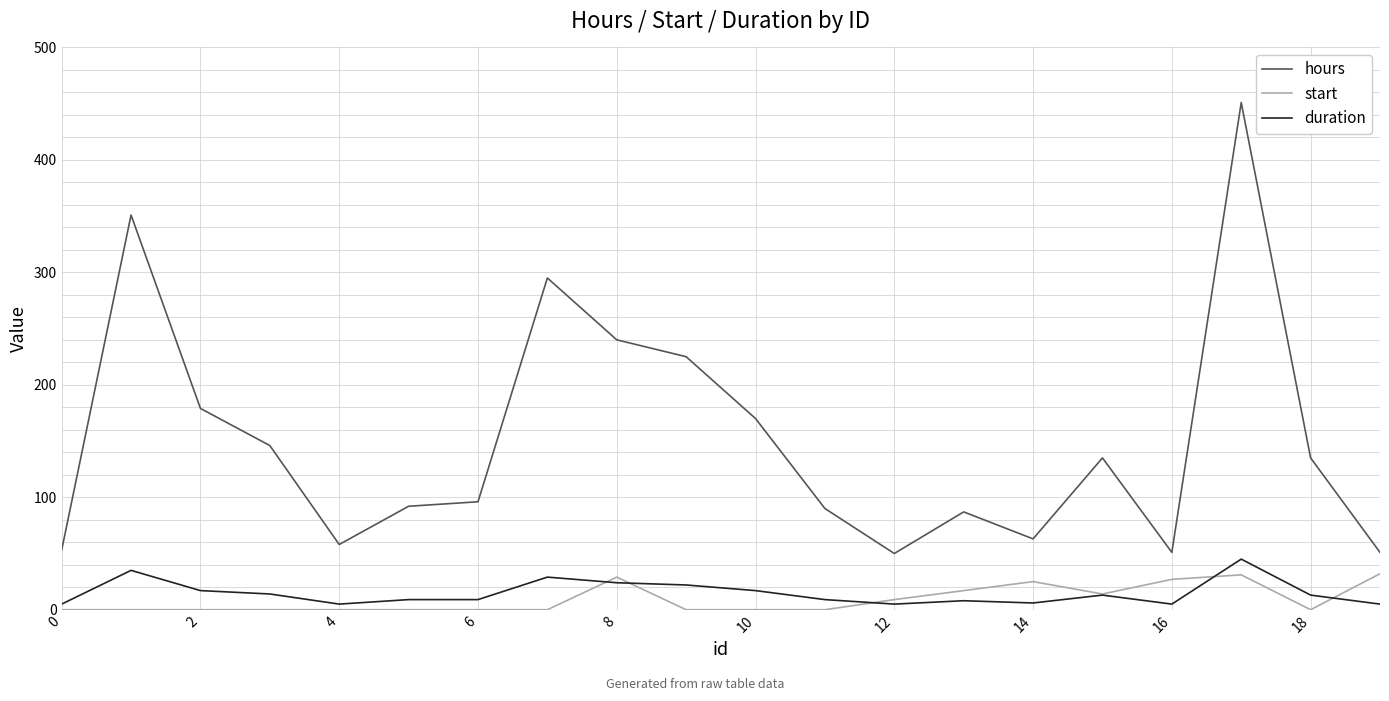

Which series has the largest range (max minus min)?

hours